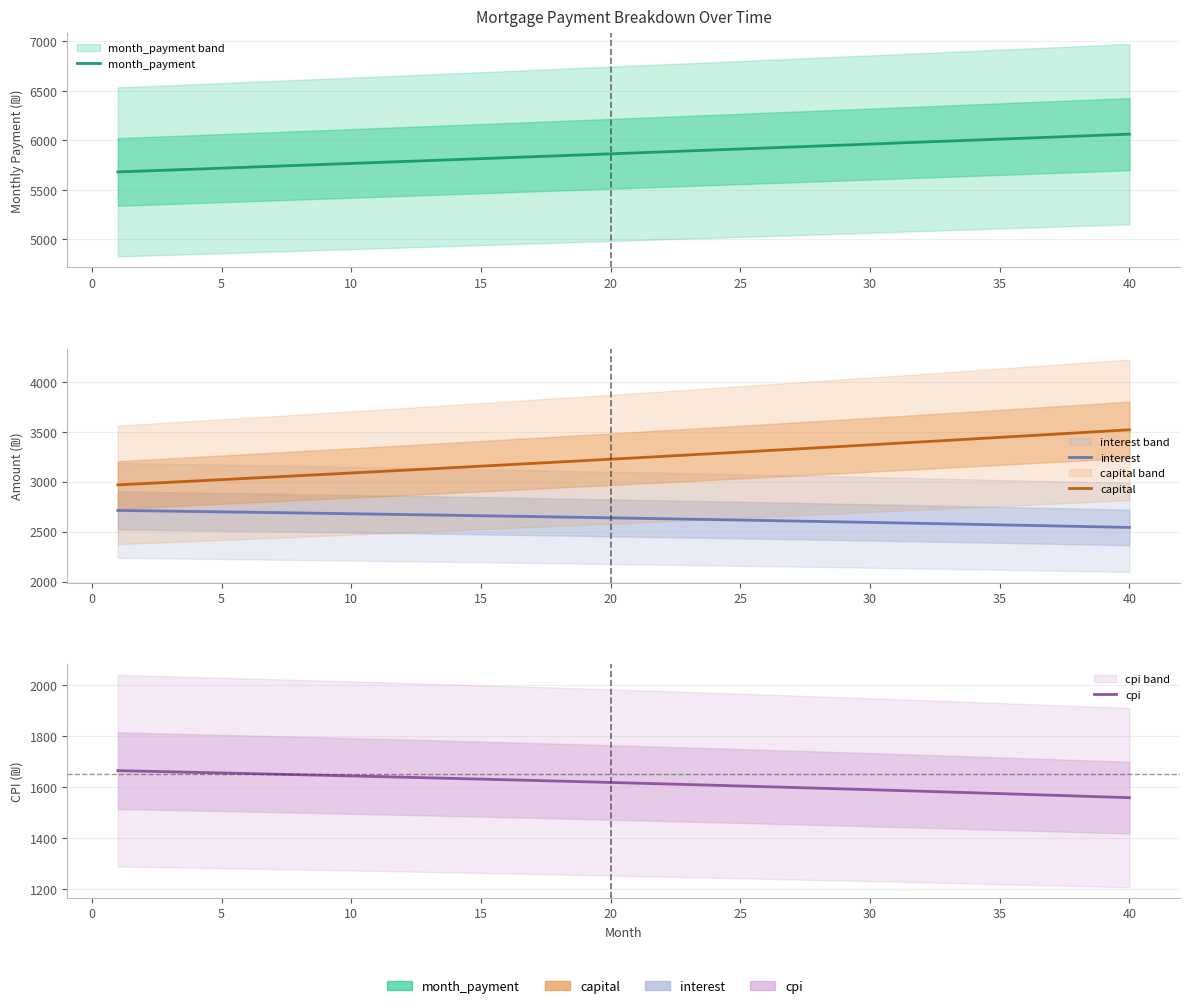

How many data points does each series have?

40